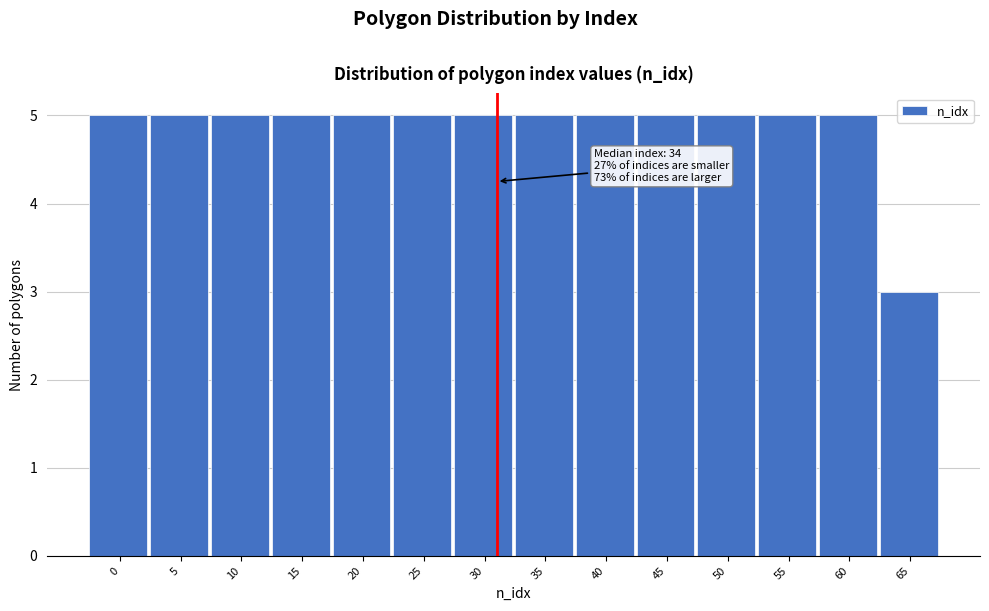

Reading left to right, extract all data points from this chart.

0=5	5=5	10=5	15=5	20=5	25=5	30=5	35=5	40=5	45=5	50=5	55=5	60=5	65=3